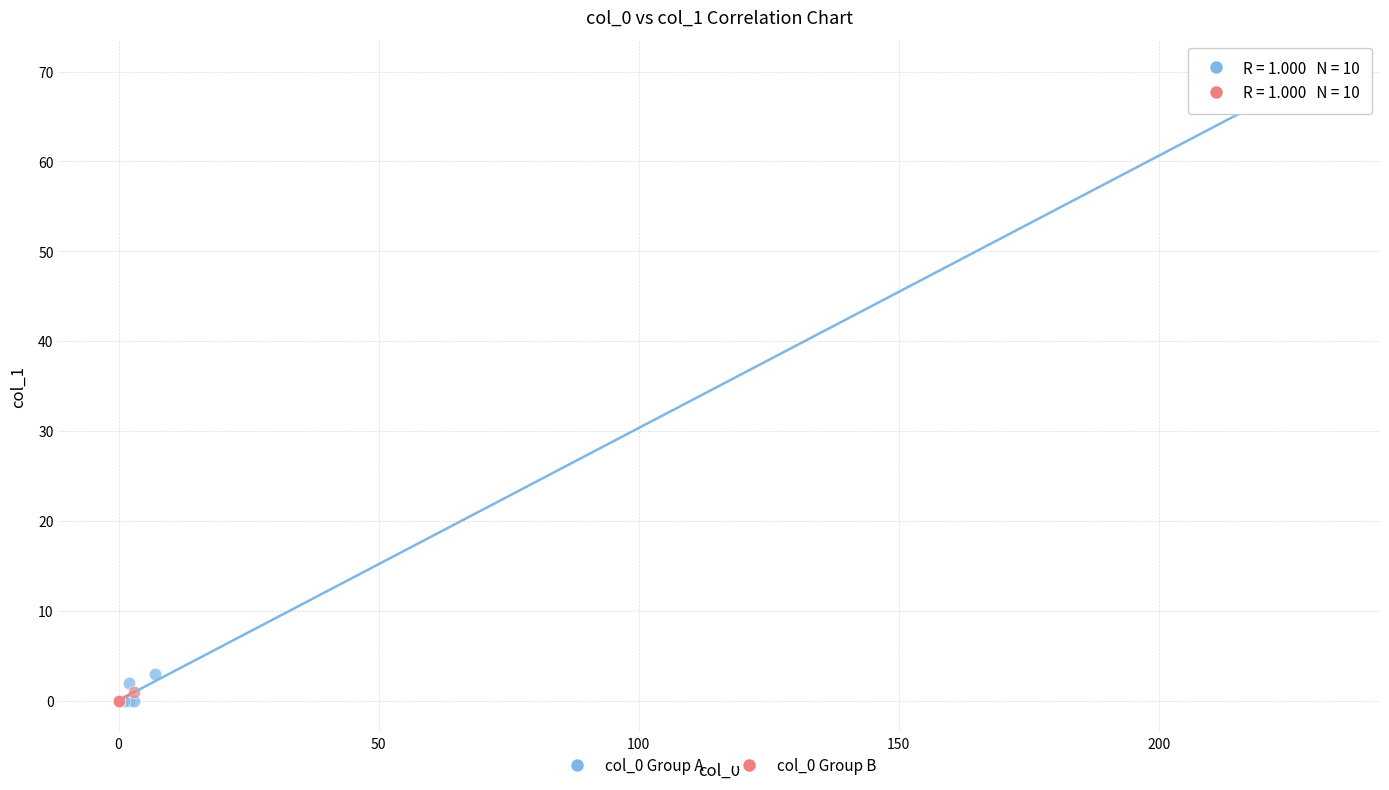

Which series has the largest Y range (max minus min)?

col_0 Group A